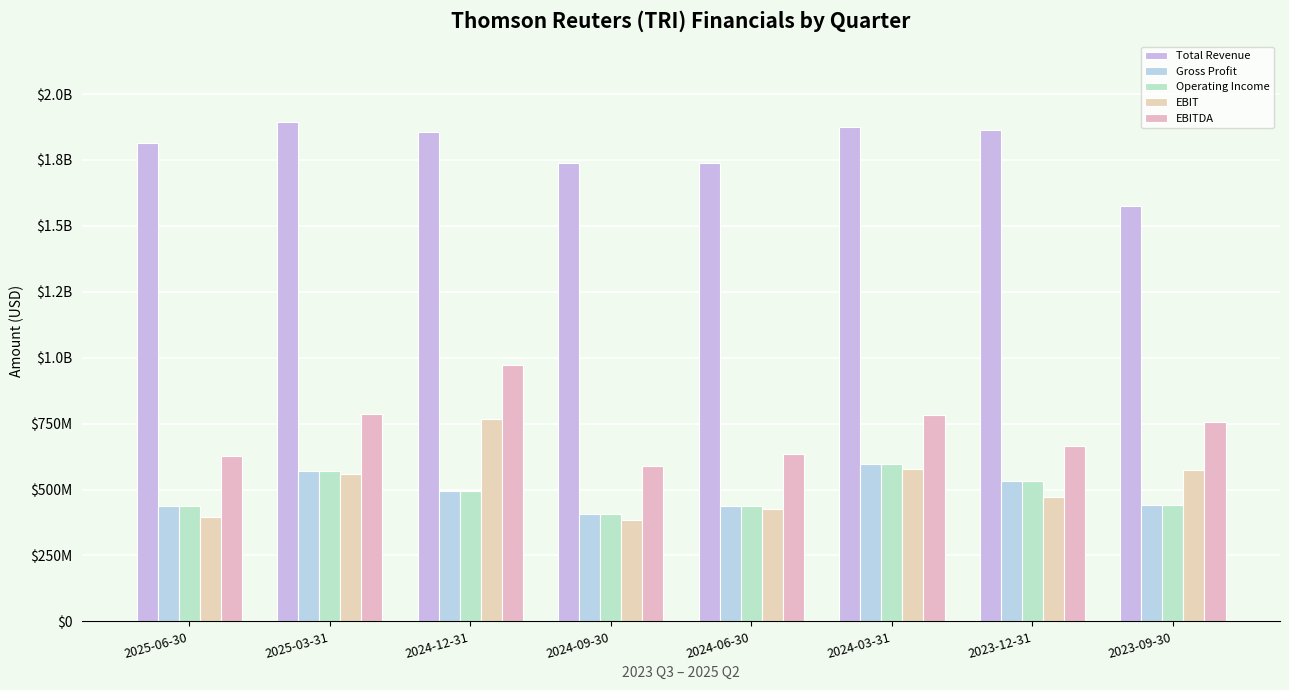

Does the chart contain stacked bars?

No